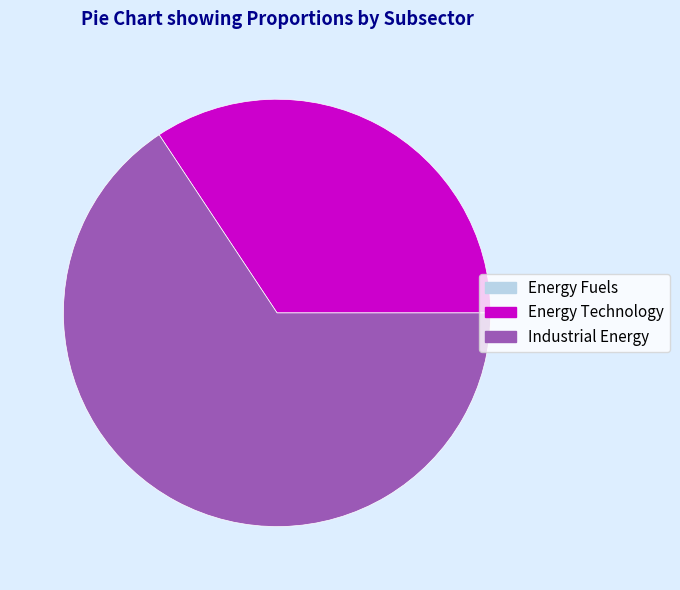

True or false: Energy Technology accounts for 27% of the total.

False